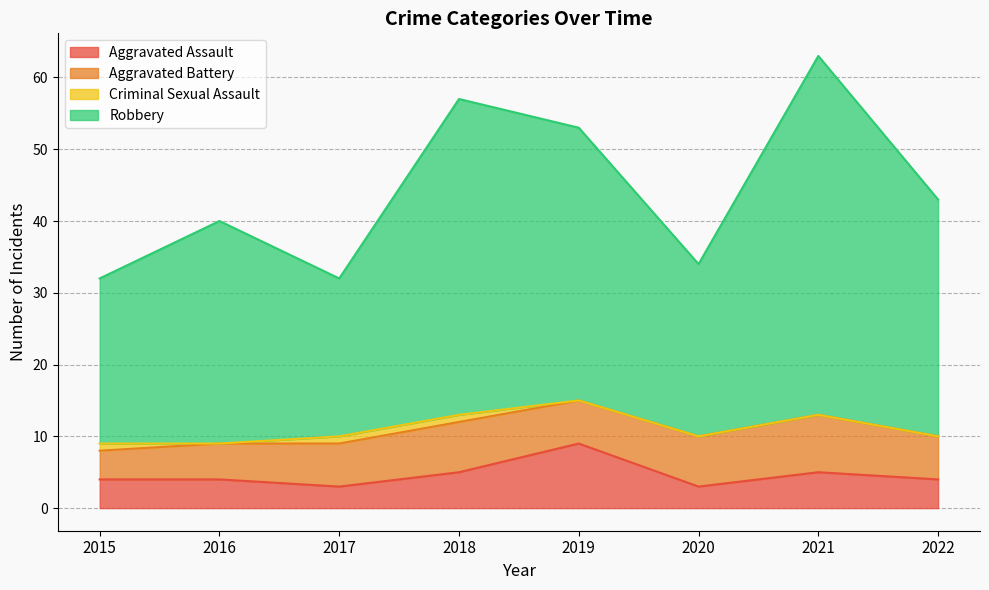

What is the maximum value for Aggravated Assault?

9